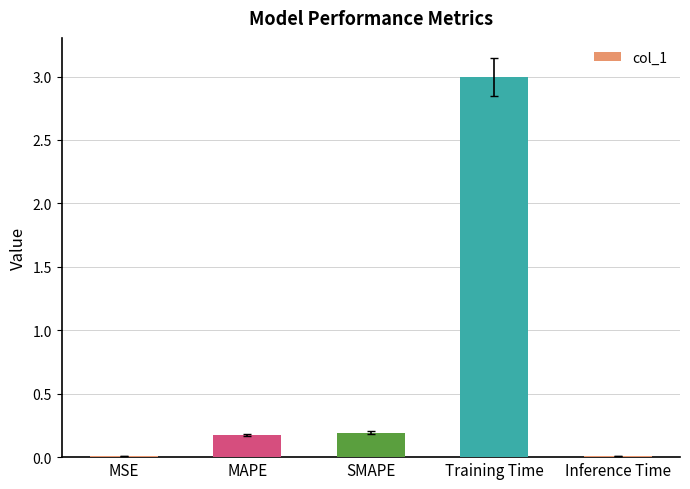

What is the sum of all values?

3.4